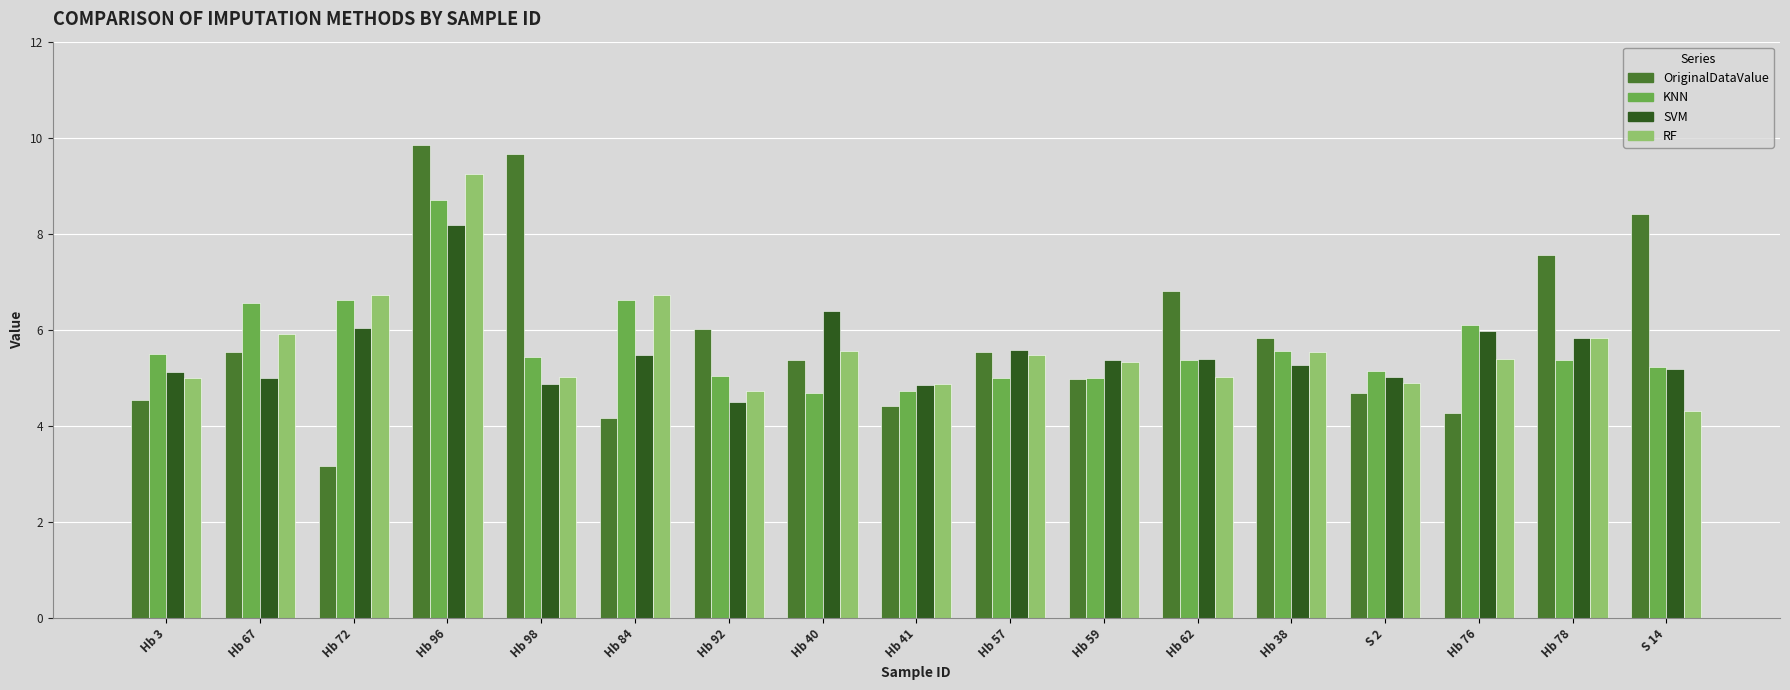

What is the difference between the highest and lowest values at Hb 57?

0.6